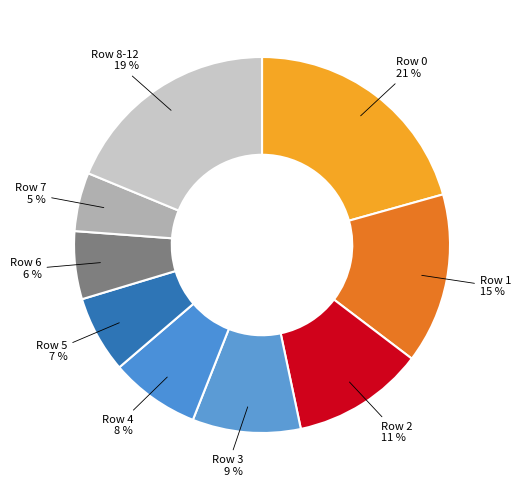

Is it true that Row 1 is 21% of the pie?

False